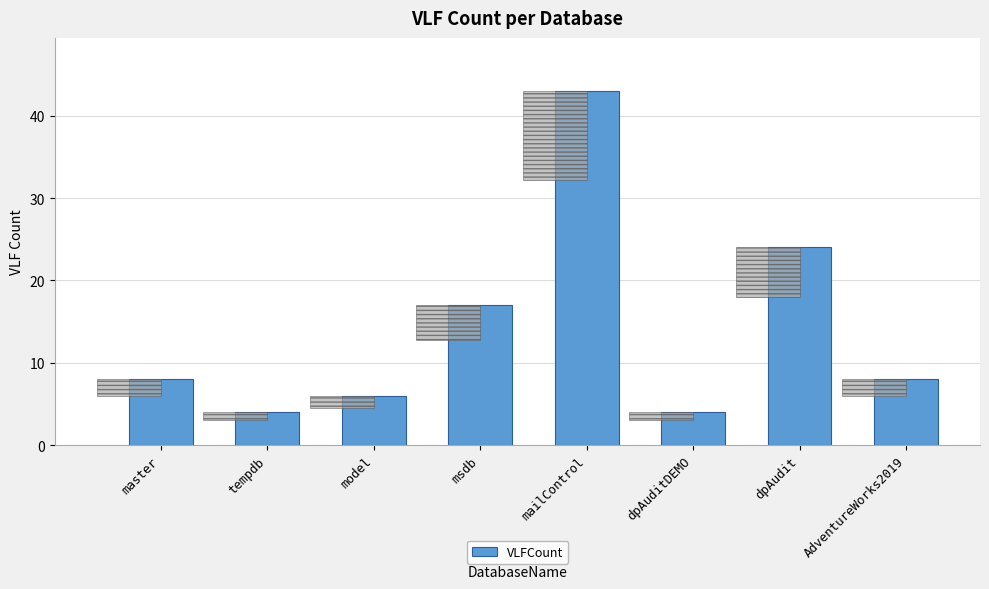

What is the label of the 5th bar from the right?

msdb